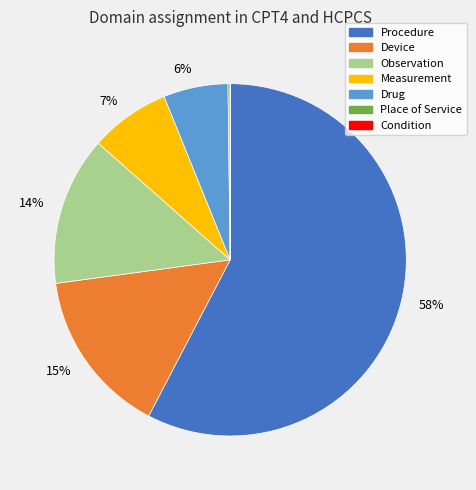

To the nearest percent, what is the average slice percentage?

14%